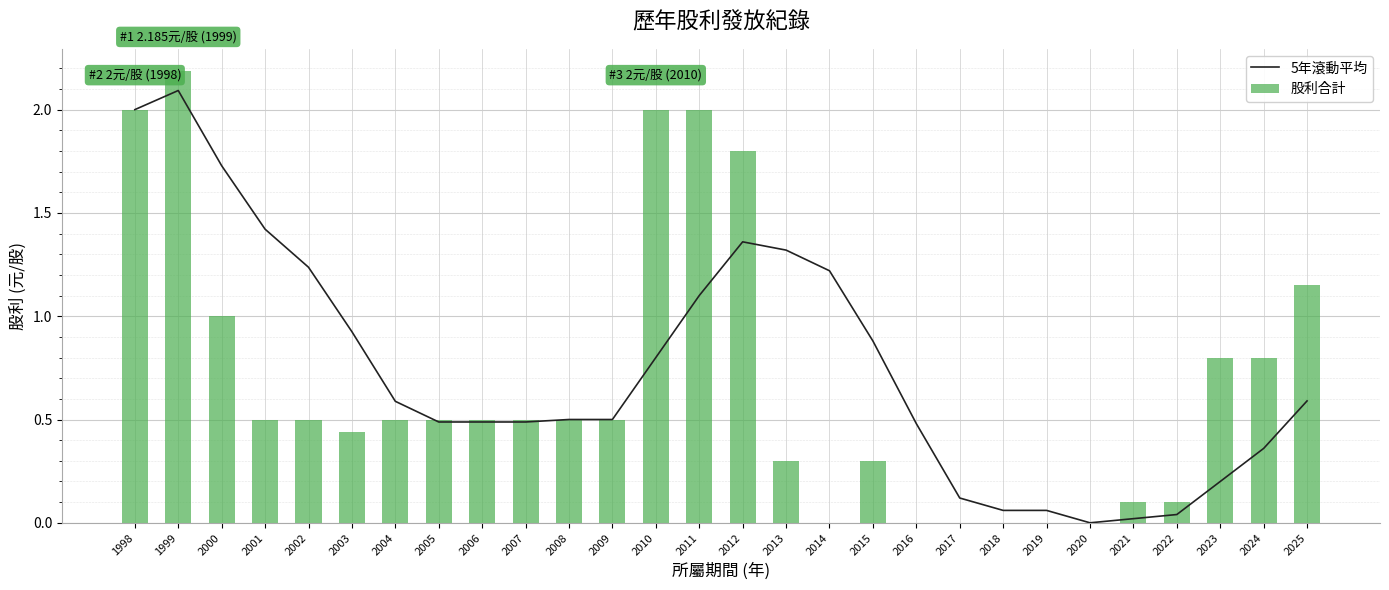

Count the number of categories in the chart.

28